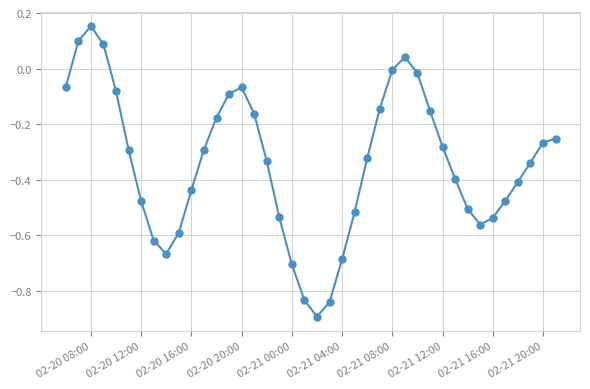

True or false: the data has more than 0 interior local peaks.

True